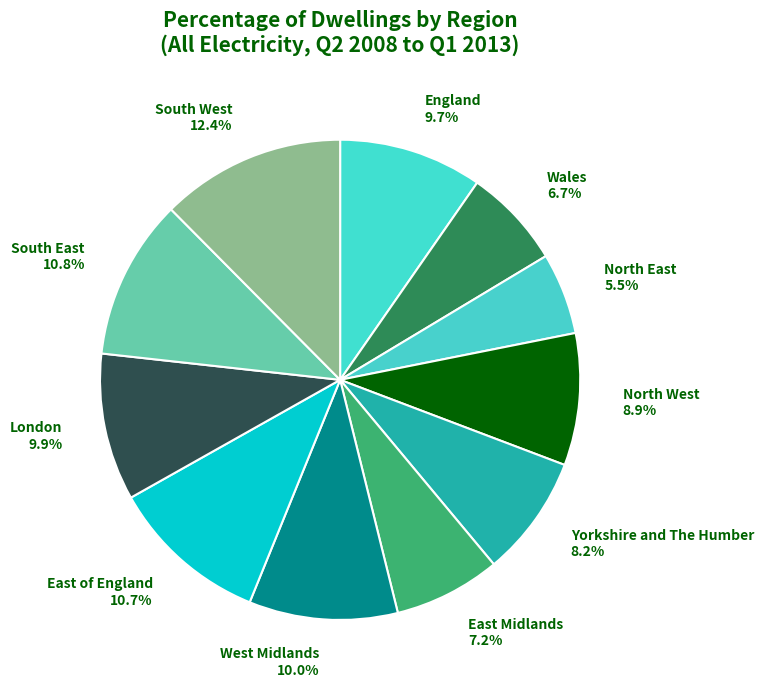

Between East of England and Yorkshire and The Humber, which is larger?

East of England